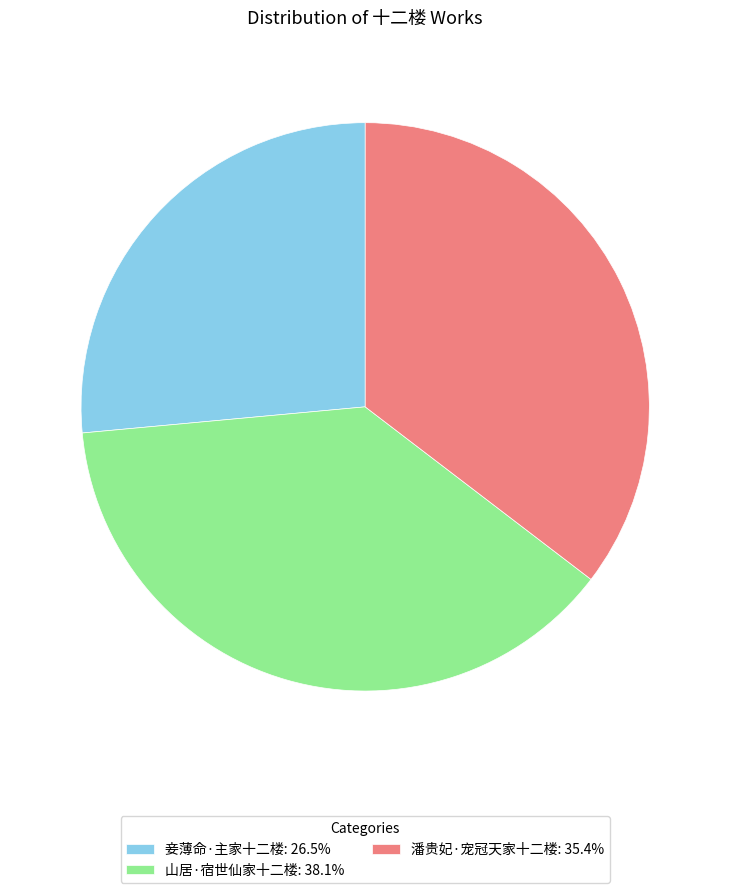

True or false: 潘贵妃·宠冠天家十二楼 accounts for 23% of the total.

False